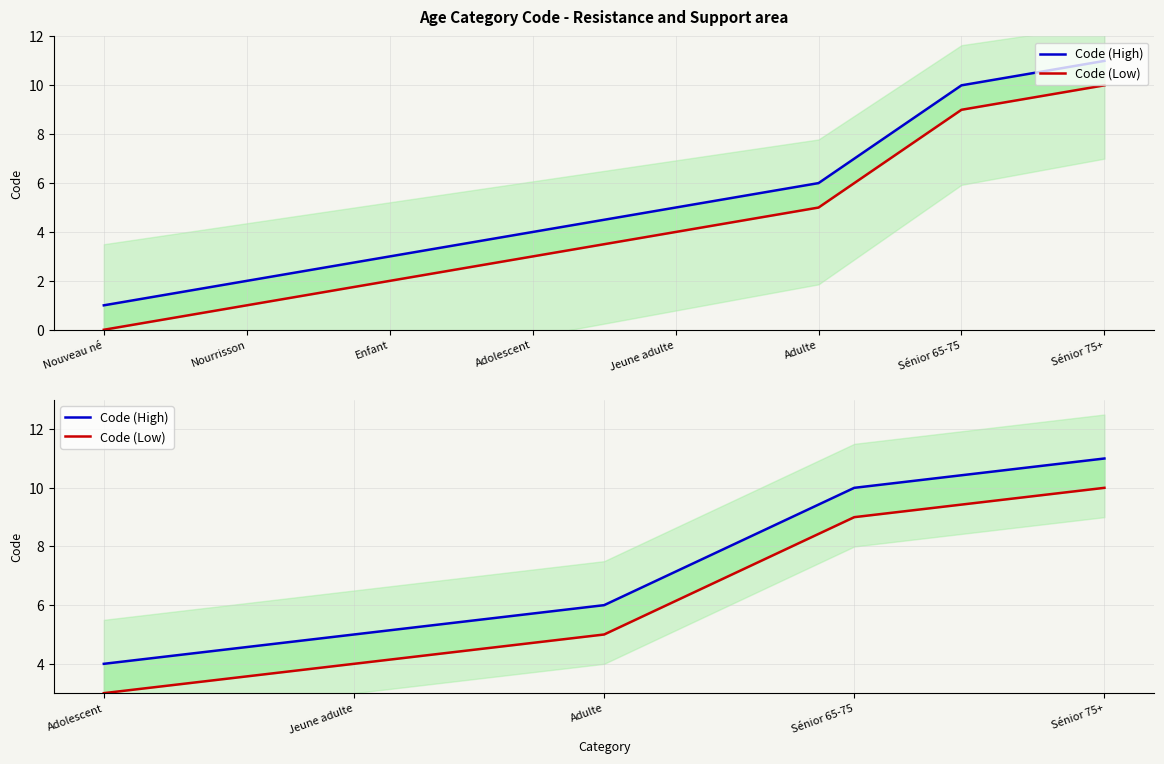

List the series in order of their peak value, lowest first.

Code (Low), Code (High)